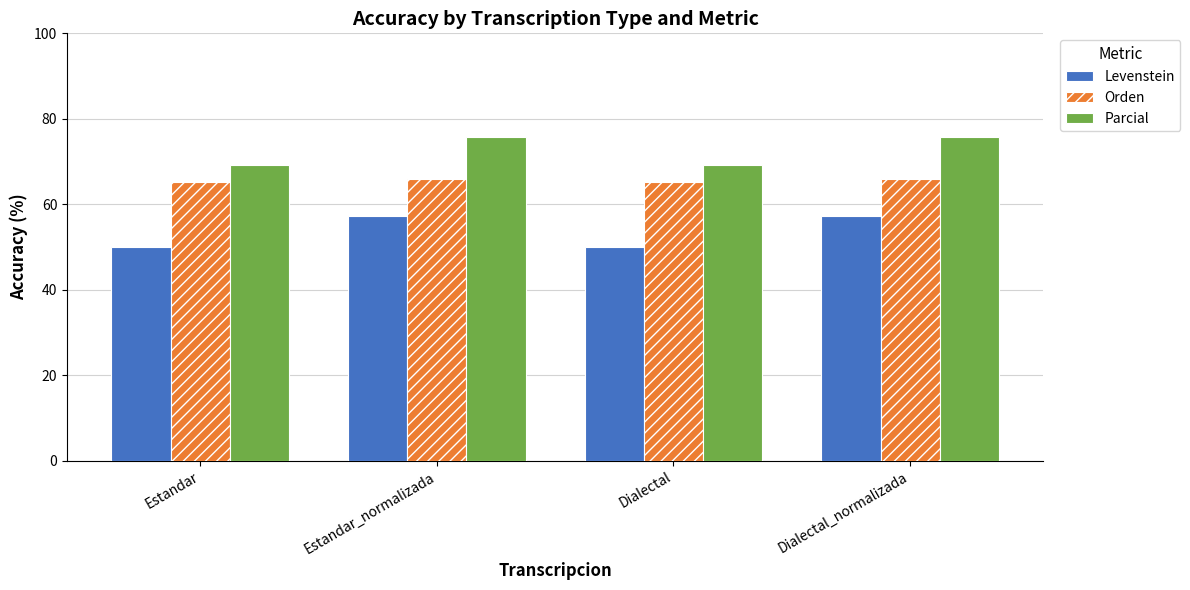

Rank the series by their average value, from lowest to highest.

Levenstein, Orden, Parcial